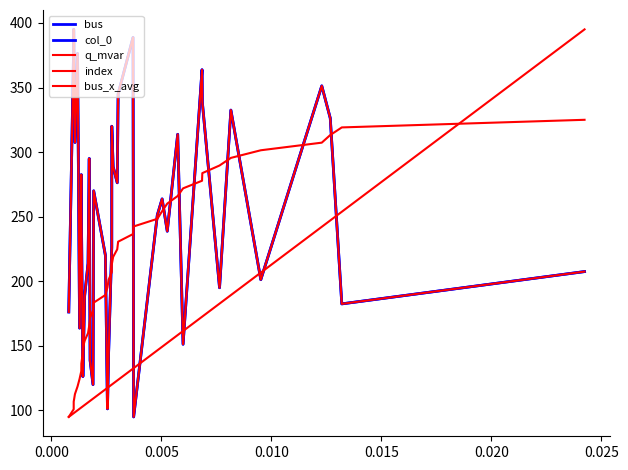

Does the chart have visible grid lines?

No